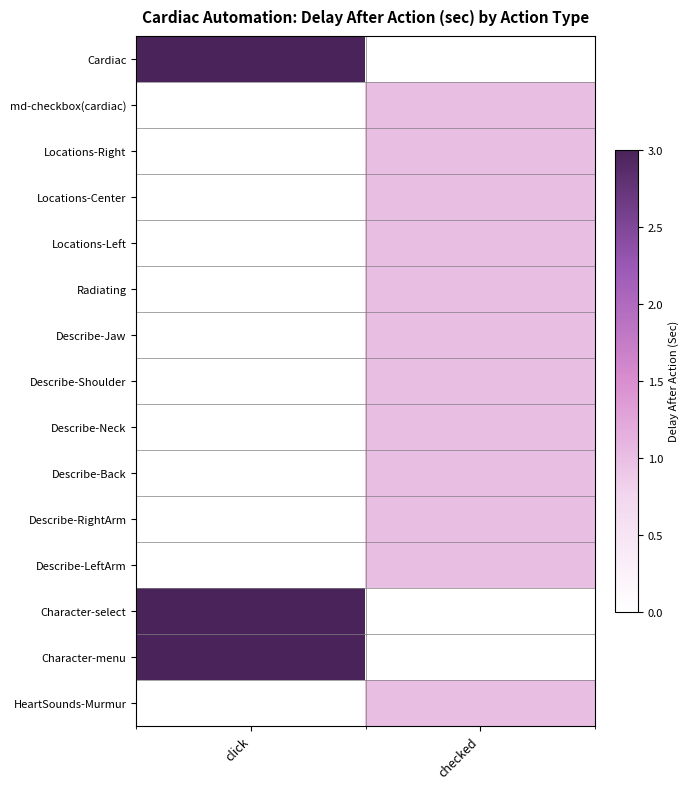

Which series changed the most between click and checked?

Cardiac